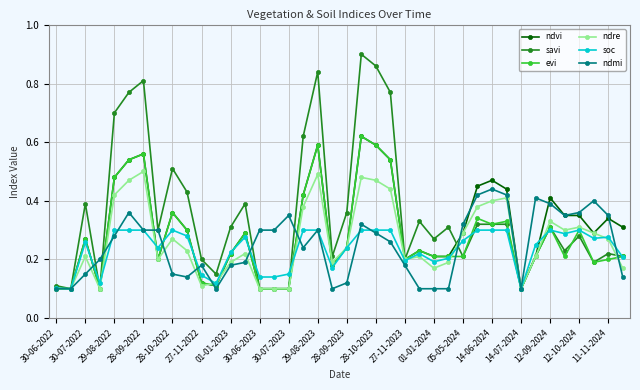

True or false: ndvi has more than 2 interior local peaks.

True